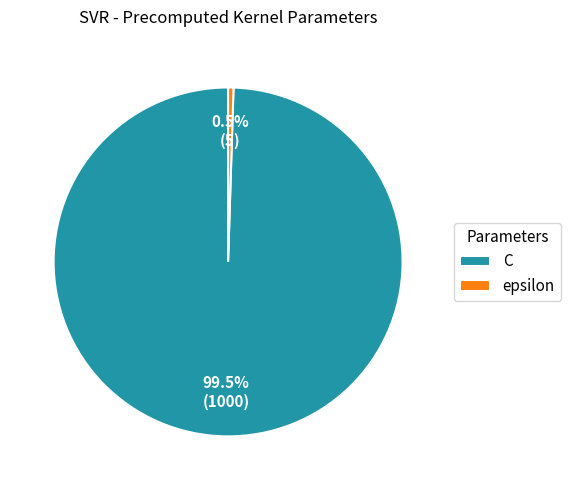

Which slice is the smallest?

epsilon